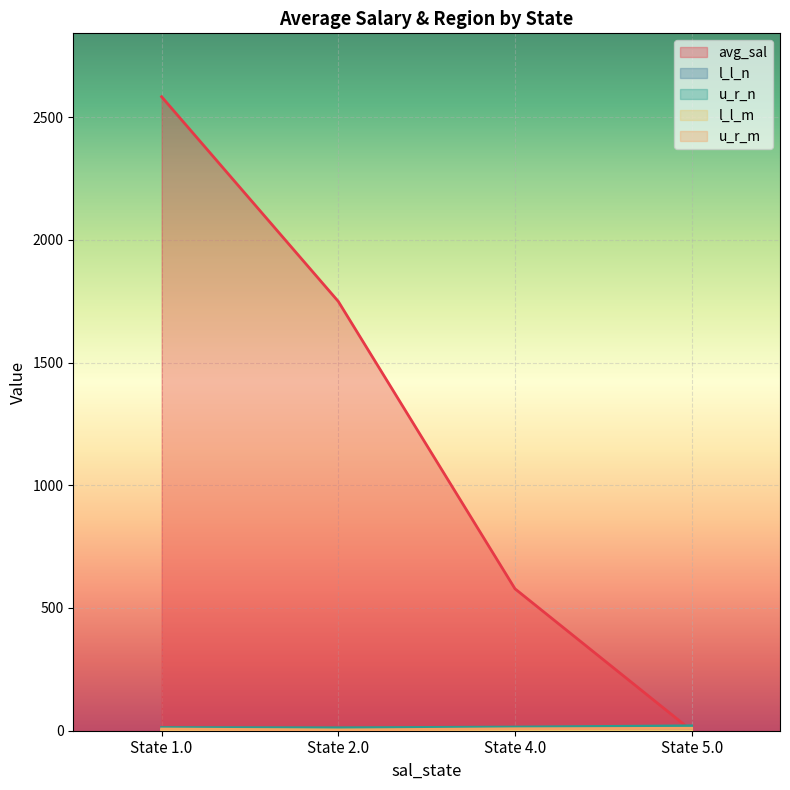

How many distinct data groups are displayed?

5